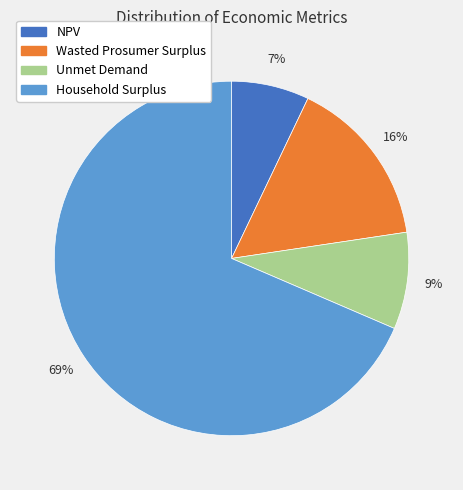

Rank the categories by value from lowest to highest.

NPV, Unmet Demand, Wasted Prosumer Surplus, Household Surplus